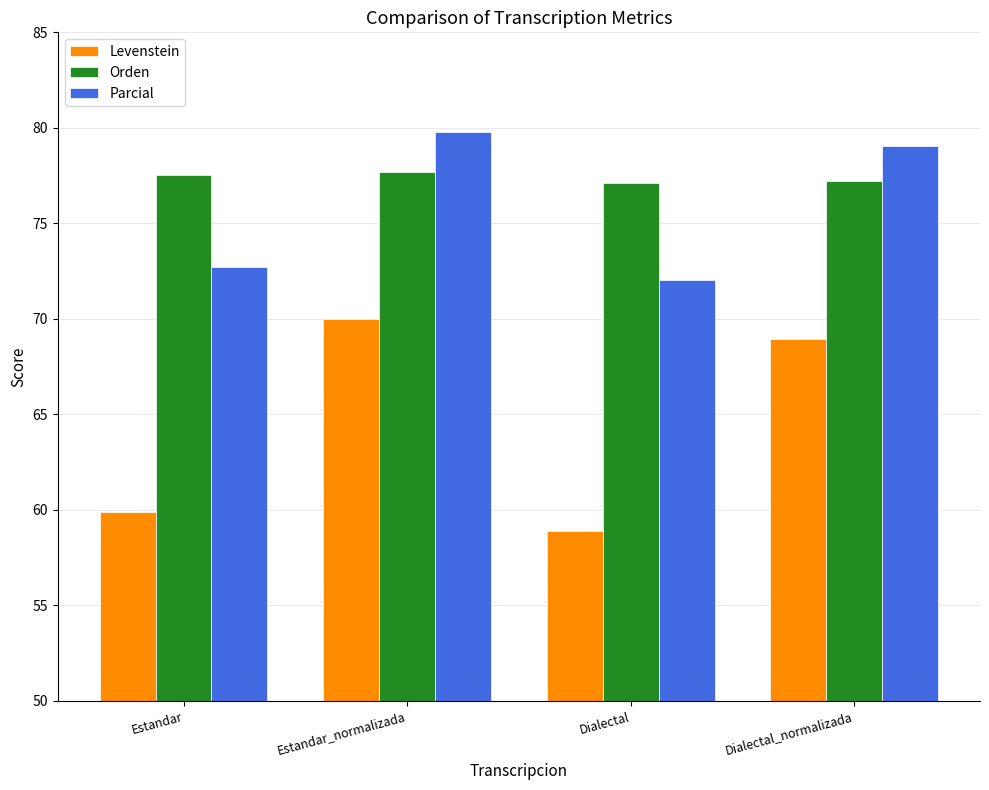

What is the maximum value for Parcial?

79.8